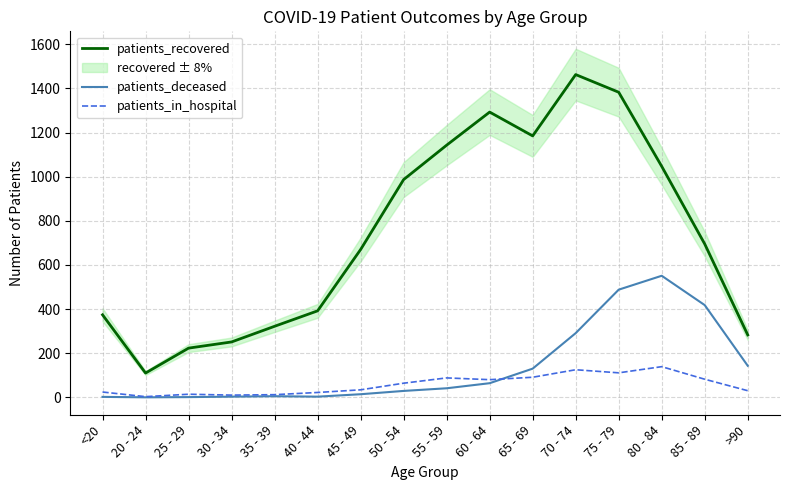

The patients_in_hospital series shows 29 at 40 - 44. True or false?

False